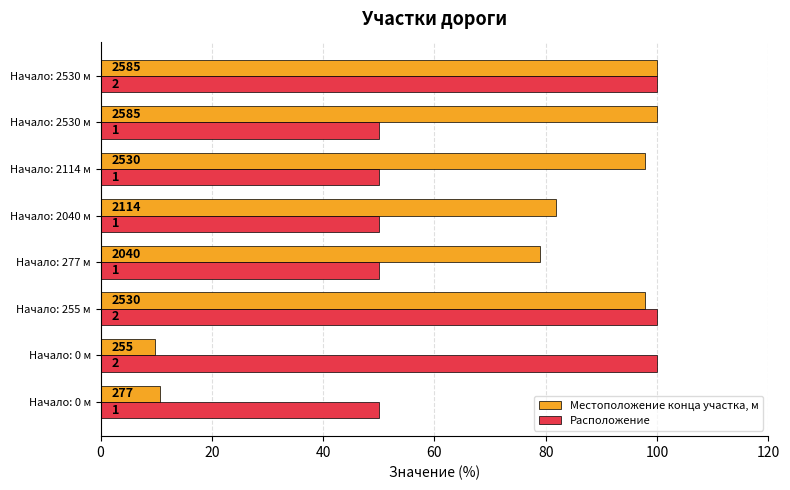

What are all the series names shown in the legend?

Местоположение конца участка, м, Расположение